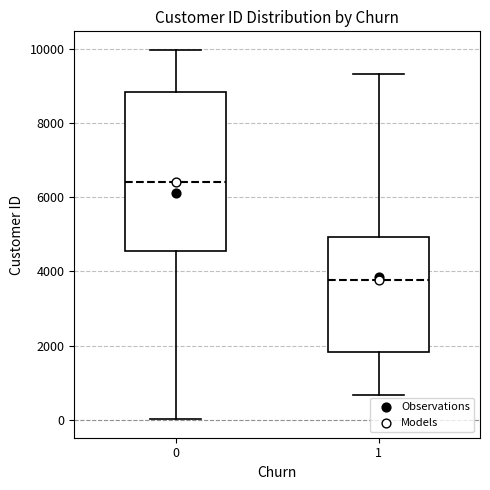

Which box has the highest median line?

0